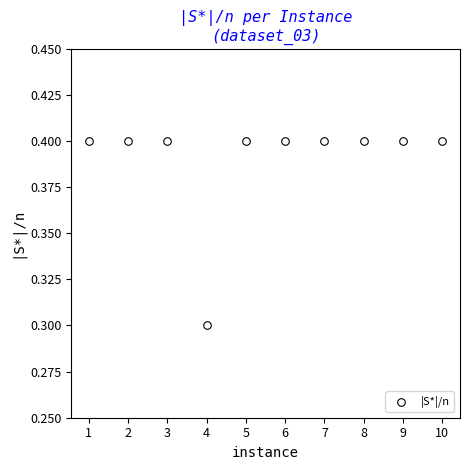

What Y value in the scatter plot is closest to 0?

0.3